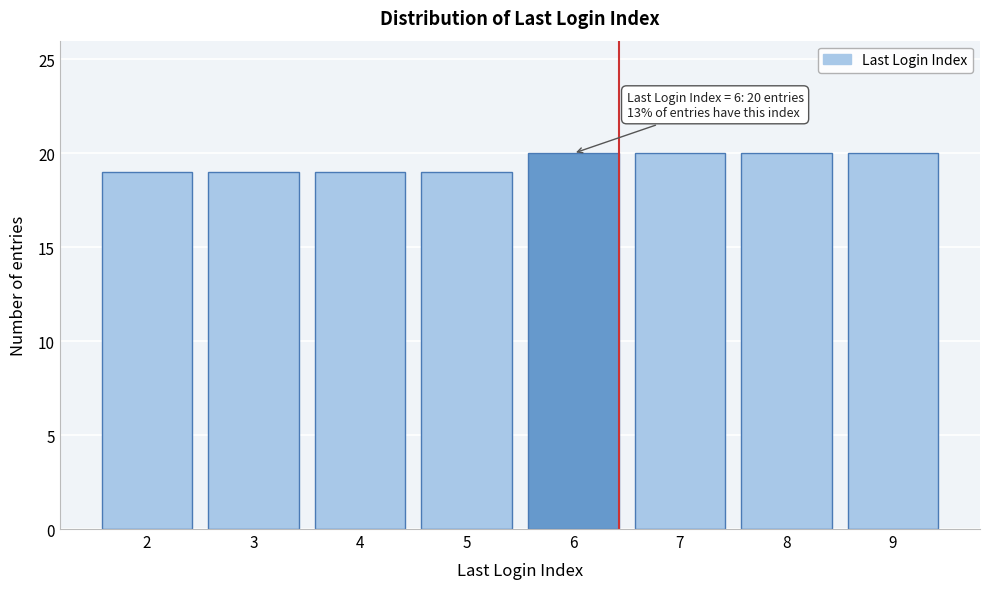

Reading left to right, what are all the values shown in this chart?

2=19	3=19	4=19	5=19	6=20	7=20	8=20	9=20